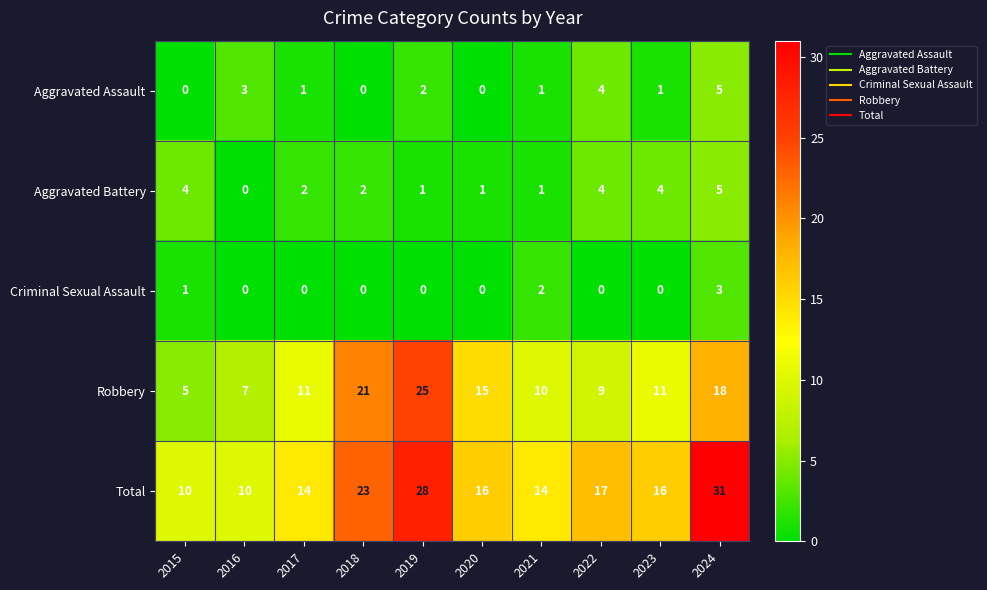

How many categories are shown in the chart?

10